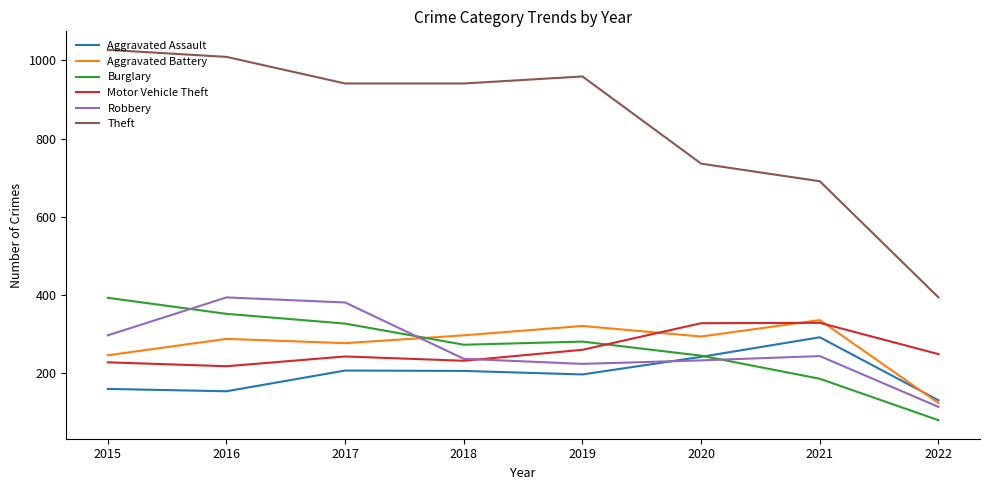

Where is the first local minimum for Motor Vehicle Theft?

2016